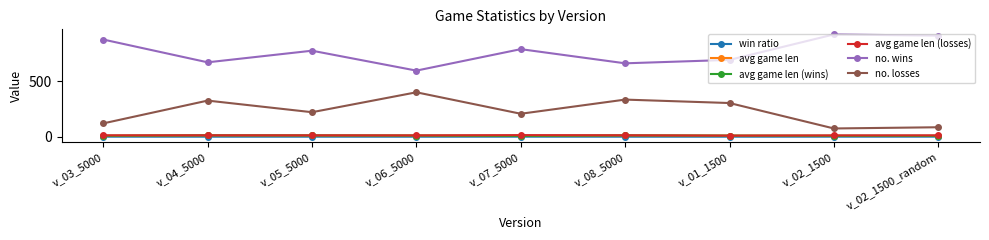

The no. wins series shows 467.4 at v_02_1500_random. True or false?

False